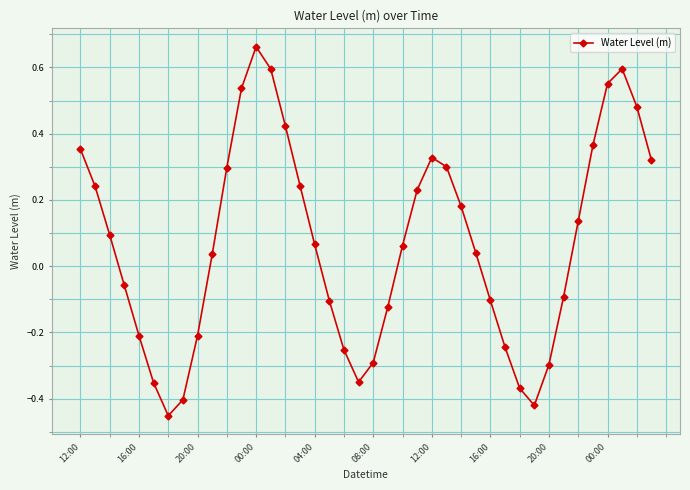

How many points are lower than both their immediate neighbors (excluding endpoints)?

3